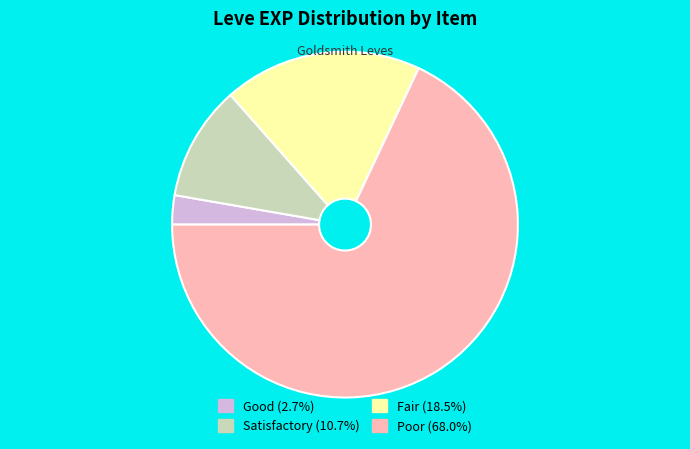

Is there any slice that represents more than half of the pie?

Yes